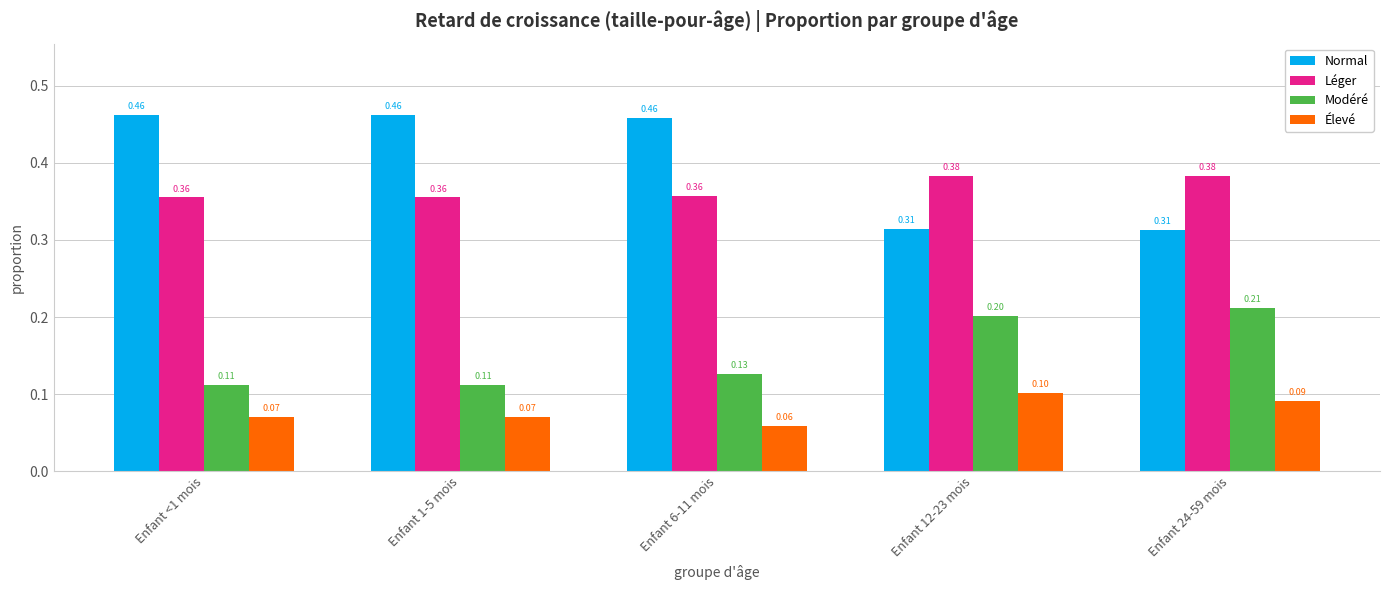

The Léger series shows 0.2 at Enfant 6-11 mois. True or false?

False